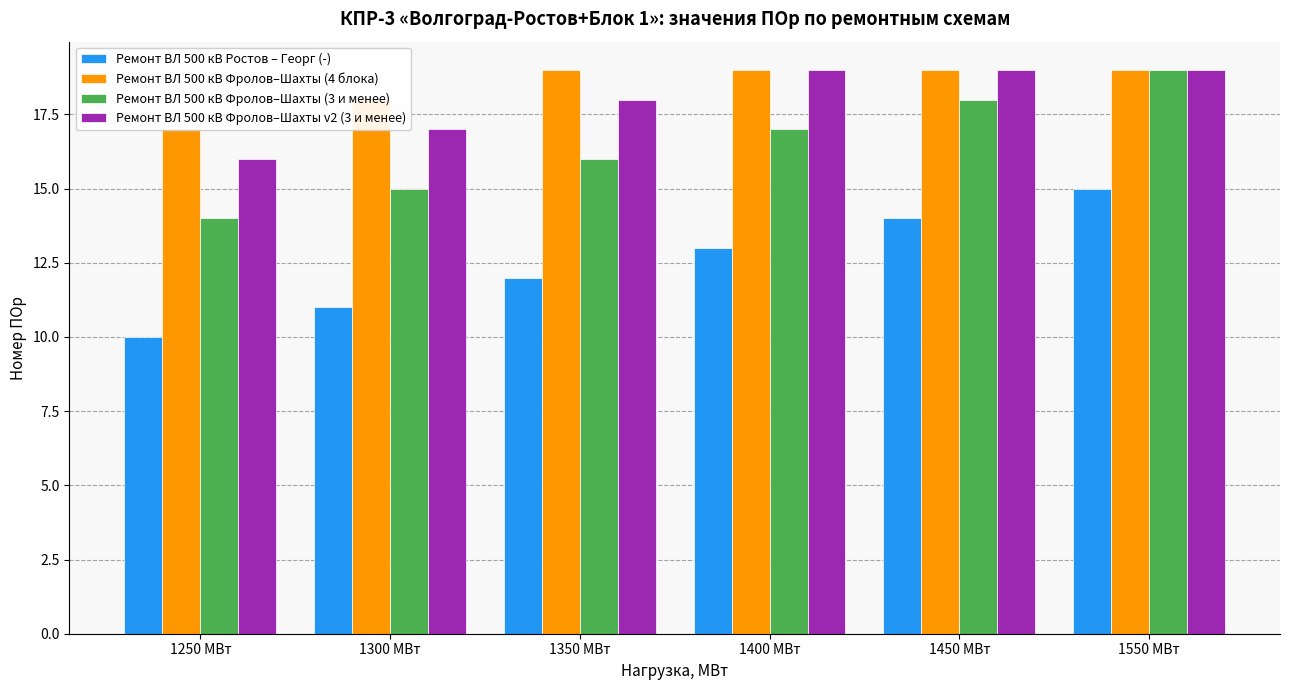

Which series has the largest range (max minus min)?

Ремонт ВЛ 500 кВ Ростов – Георг (-)